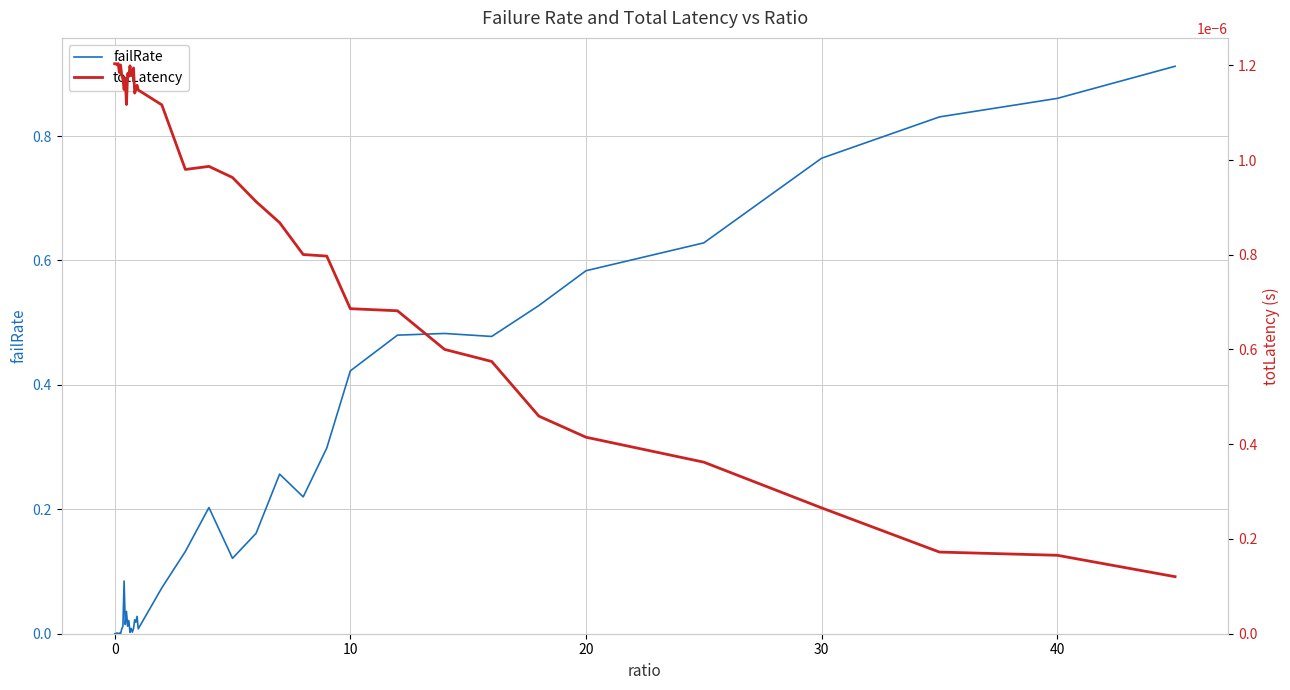

The failRate series shows 0.9 at 20. True or false?

False